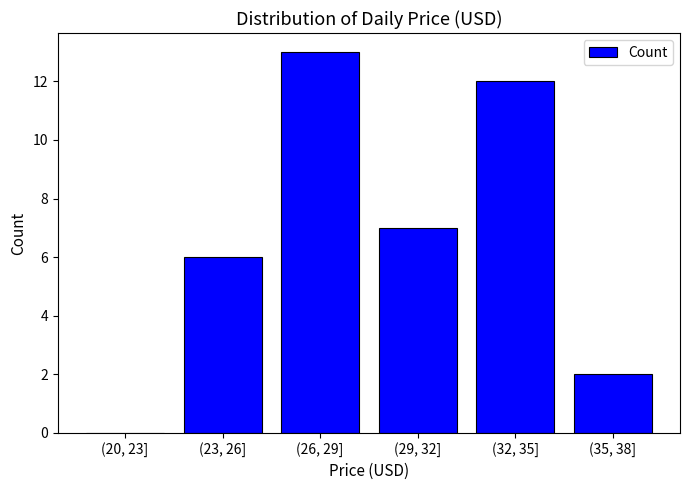

Reading left to right, extract all data points from this chart.

(20, 23]=0	(23, 26]=6	(26, 29]=13	(29, 32]=7	(32, 35]=12	(35, 38]=2